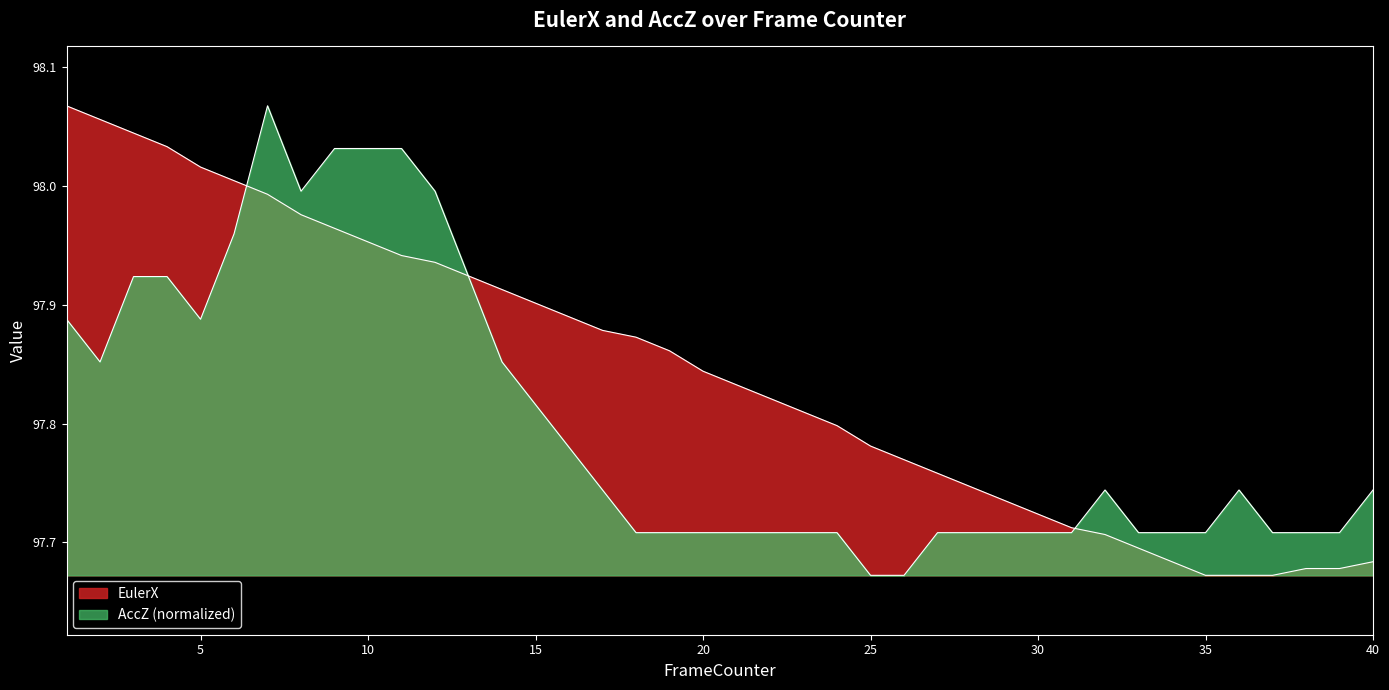

Which series ends up on top after the final intersection of AccZ and EulerX?

AccZ